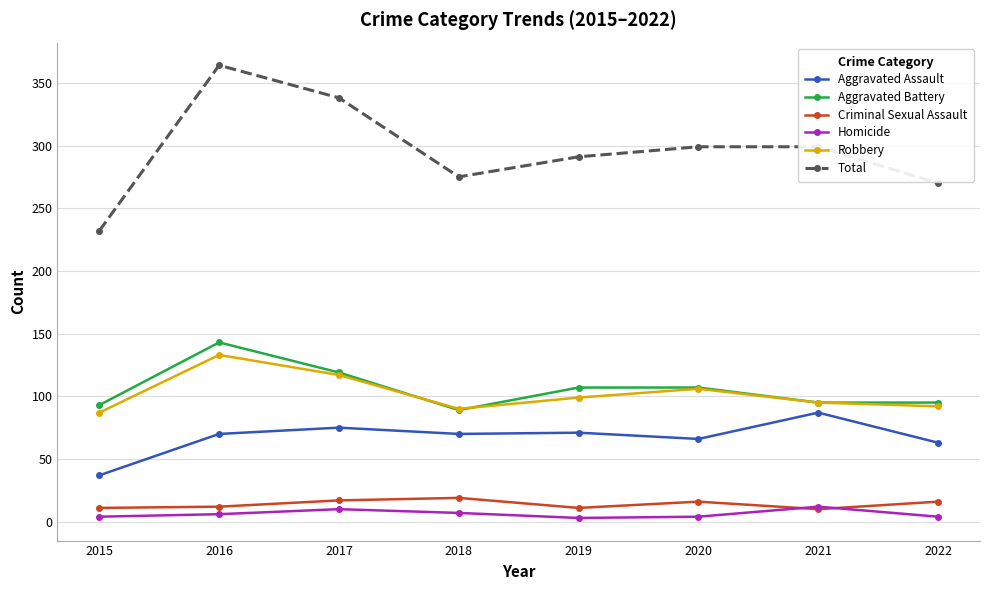

What value does the Homicide series have at 2018?

7